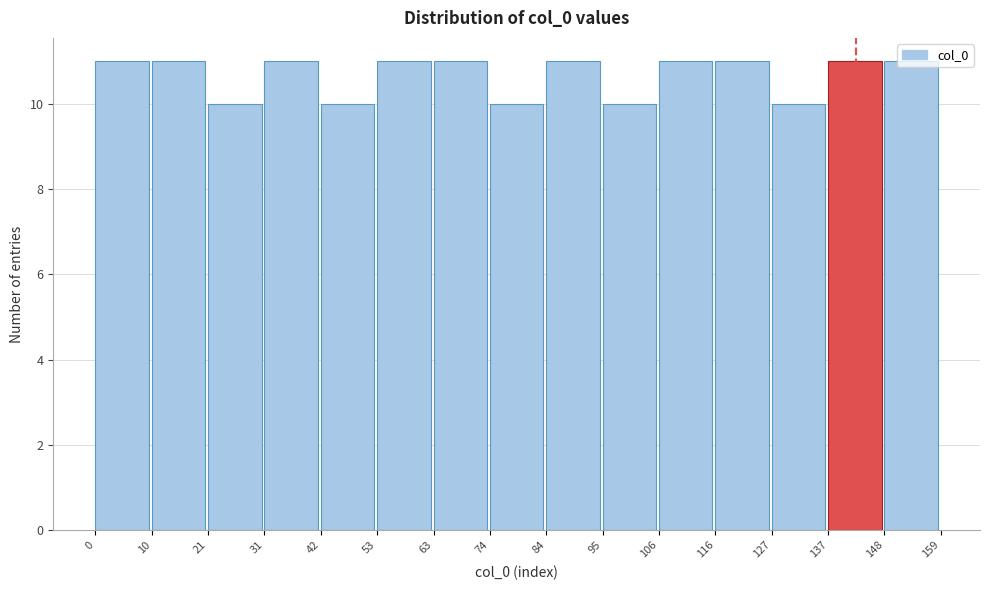

Reading left to right, list every bar in this chart as the range it spans on the x-axis followed by its height. The values are not printed on the chart, so give them approximately, as read against the axis.

0 to 10: 11
10 to 21: 11
21 to 31: 10
31 to 42: 11
42 to 53: 10
53 to 63: 11
63 to 74: 11
74 to 84: 10
84 to 95: 11
95 to 106: 10
106 to 116: 11
116 to 127: 11
127 to 137: 10
137 to 148: 11
148 to 159: 11